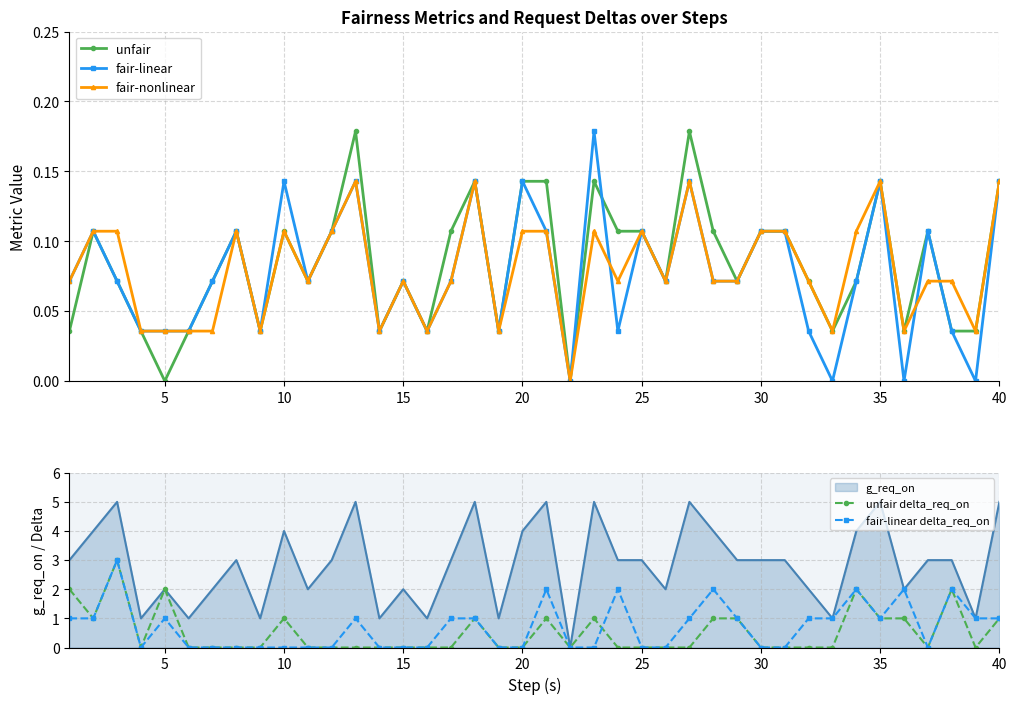

True or false: fair-linear has more than 1 interior local peaks.

True